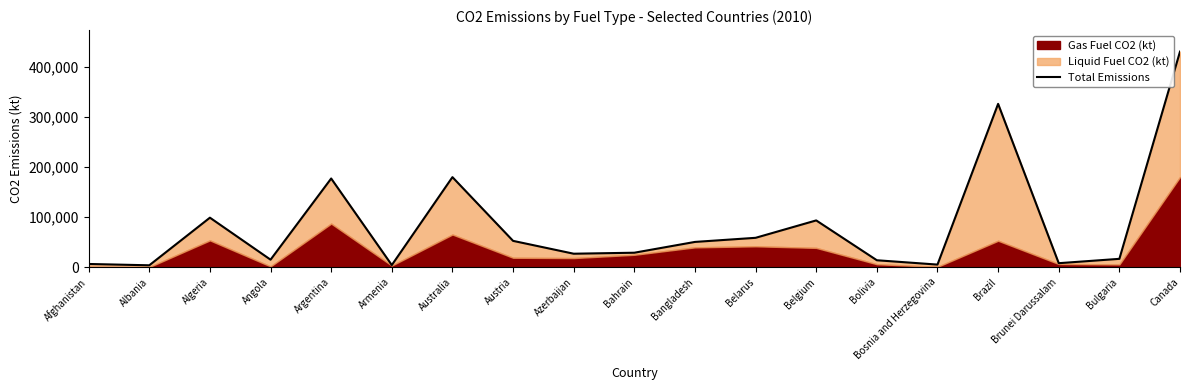

The value at Azerbaijan is 18632.7. True or false?

False